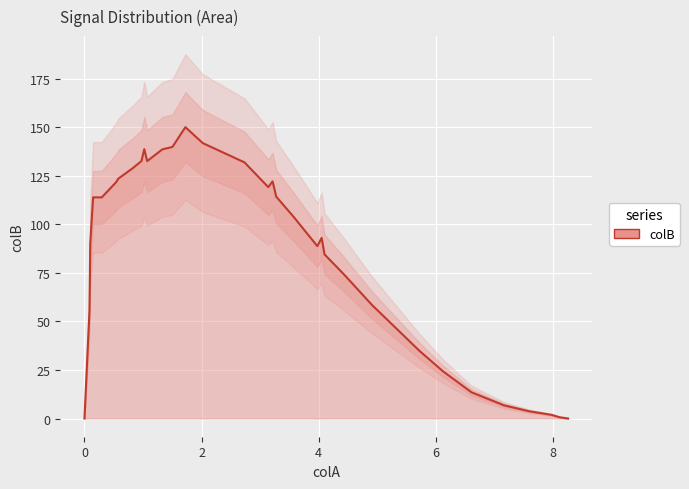

How many interior local peaks (higher than both neighbors) does the data have?

4